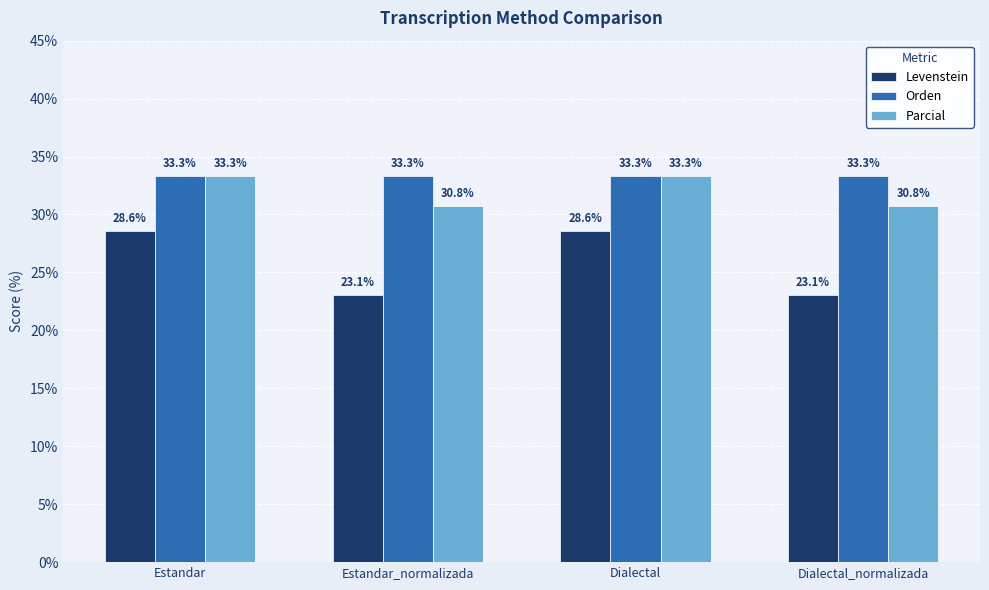

What is the lowest value of the Parcial series?

30.8